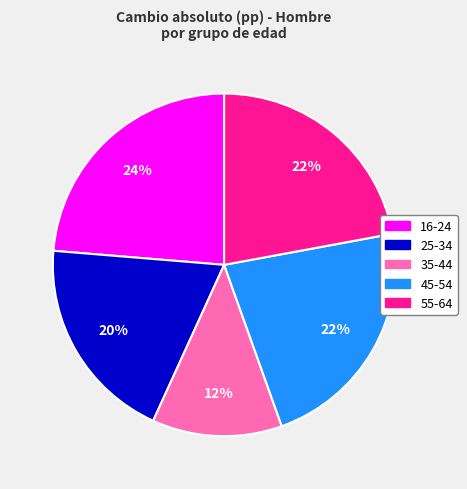

Does any single category account for the majority?

No